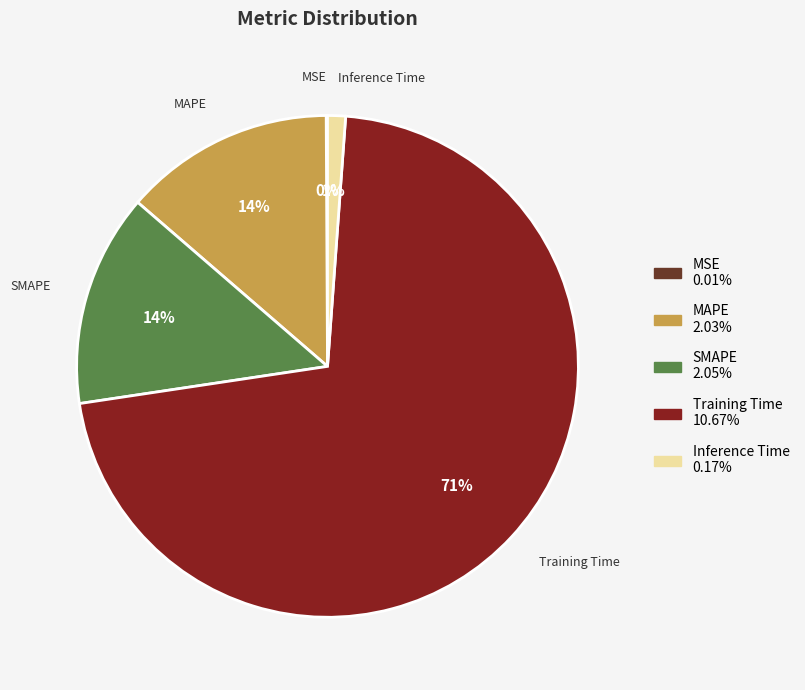

Which slice represents more than half of the pie?

Training Time